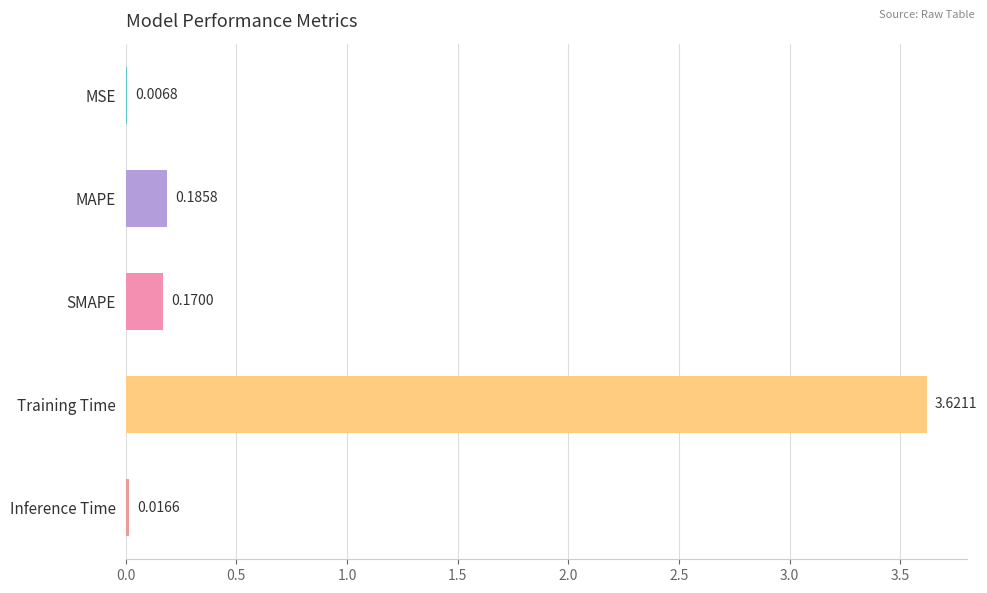

What is the sum of all values?

4.0